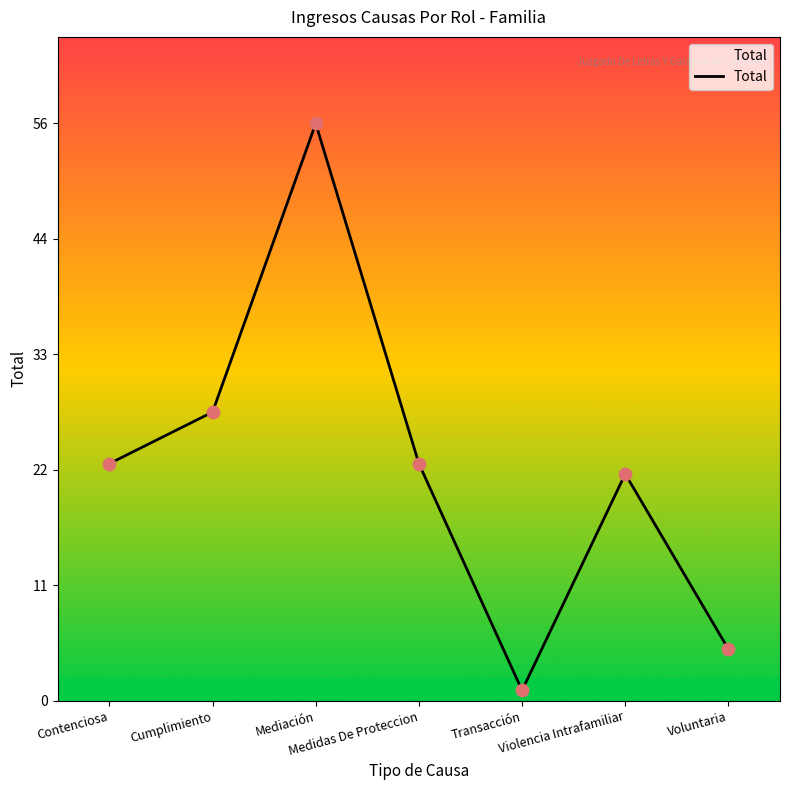

Is this an area chart (filled region under the line)?

Yes